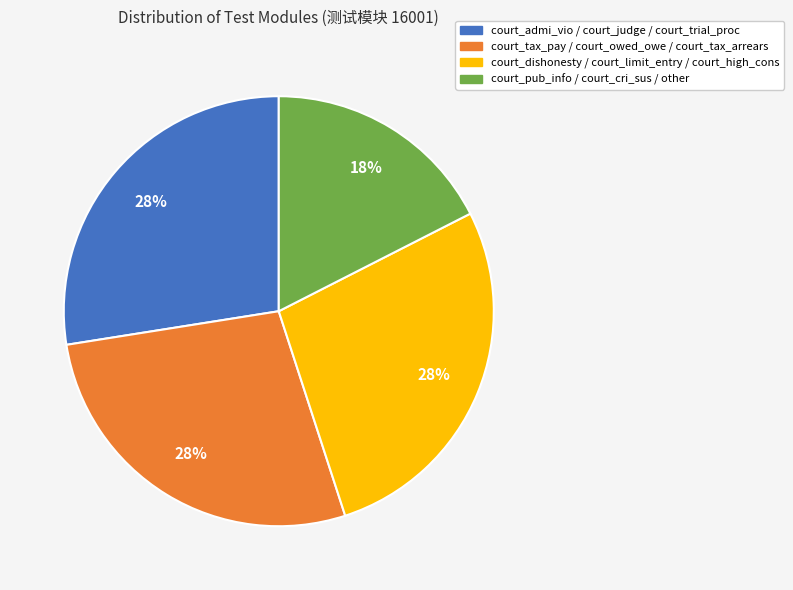

Is there any slice that represents more than half of the pie?

No